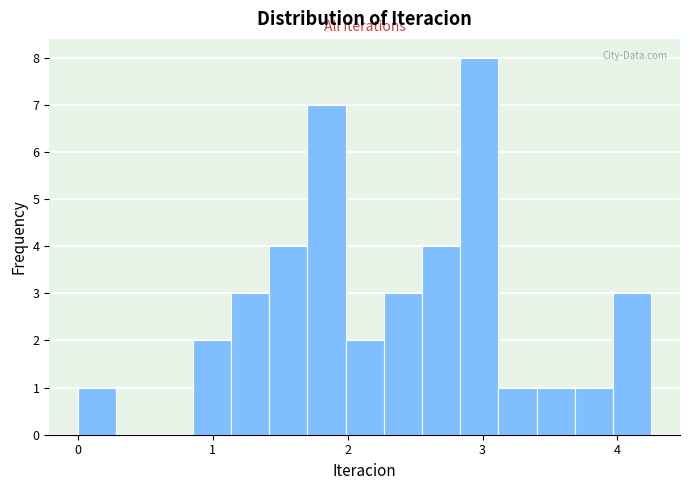

Read against the x-axis, roughly where is the centre of the tallest bar?

3.0